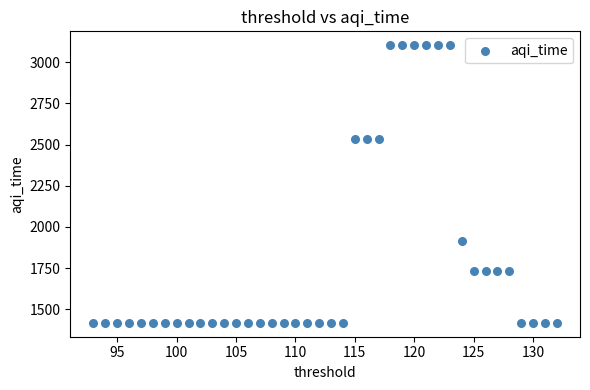

What is the range of Y values (max minus min)?

1685.8